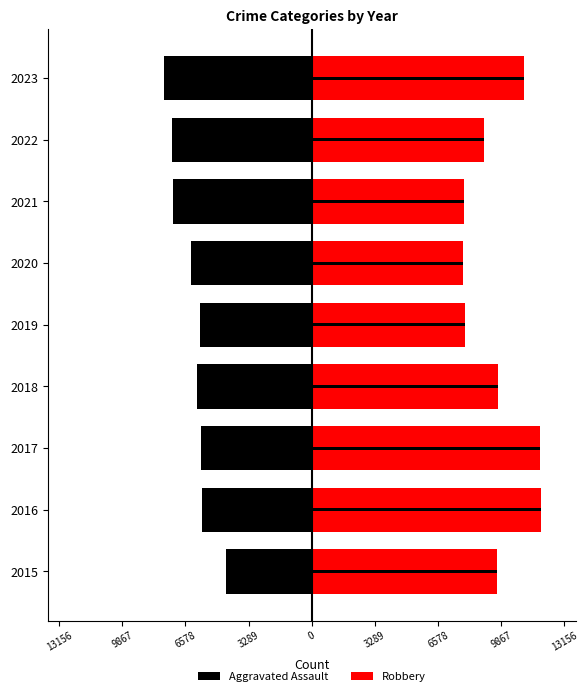

Count the number of data series in this chart.

2